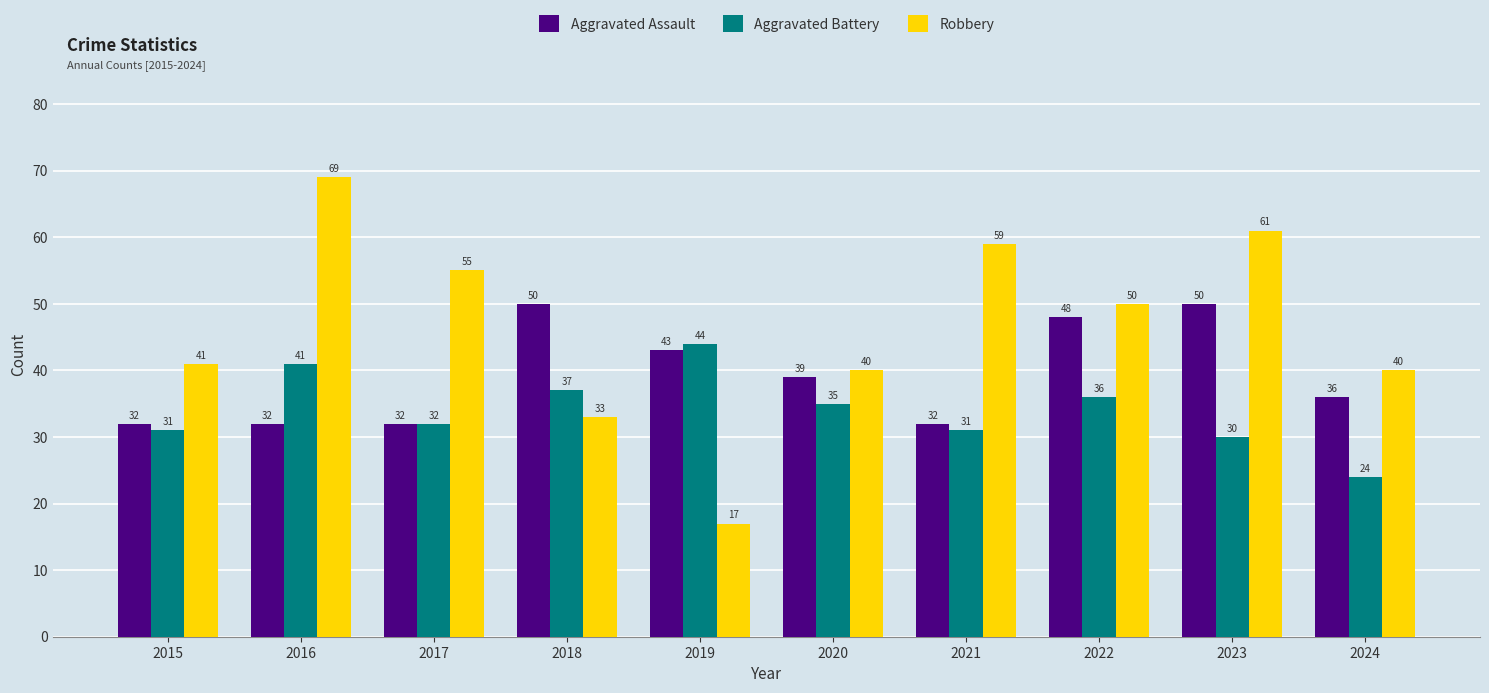

Does the chart contain stacked bars?

No